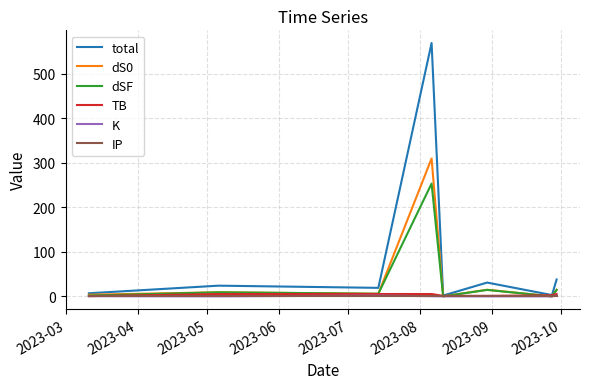

Which series has the largest total across all categories?

total